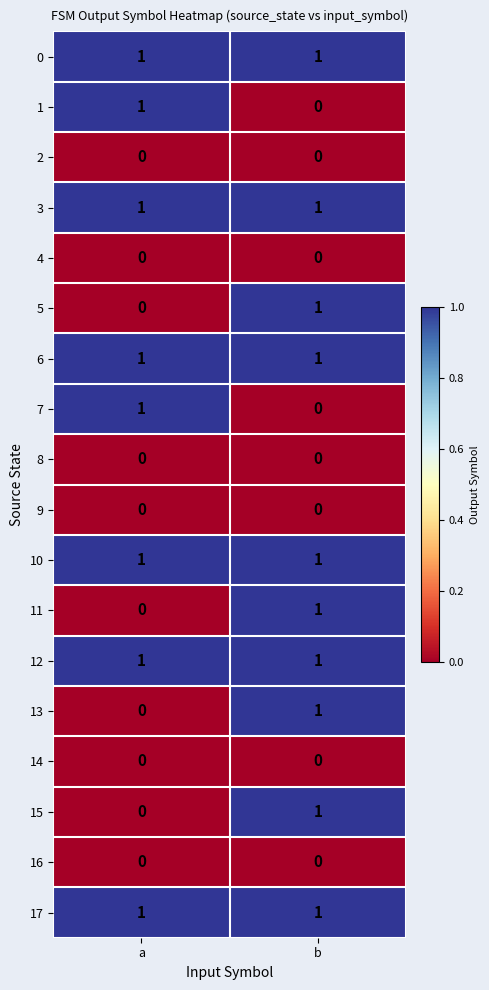

True or false: 16 has a value of 0 at b.

True